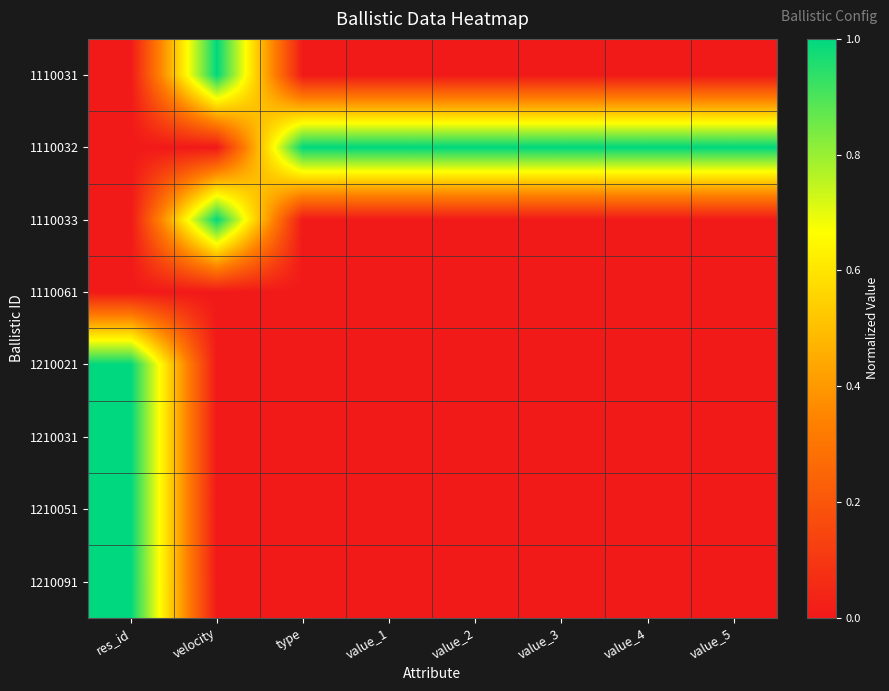

Reading left to right, what are all the values shown in this chart?

1110031: res_id=0.0	velocity=1.0	type=0.0	value_1=0.0	value_2=0.0	value_3=0.0	value_4=0.0	value_5=0.0
1110032: res_id=0.0	velocity=0.0	type=1.0	value_1=1.0	value_2=1.0	value_3=1.0	value_4=1.0	value_5=1.0
1110033: res_id=0.0	velocity=1.0	type=0.0	value_1=0.0	value_2=0.0	value_3=0.0	value_4=0.0	value_5=0.0
1110061: res_id=0.0	velocity=0.0	type=0.0	value_1=0.0	value_2=0.0	value_3=0.0	value_4=0.0	value_5=0.0
1210021: res_id=1.0	velocity=0.0	type=0.0	value_1=0.0	value_2=0.0	value_3=0.0	value_4=0.0	value_5=0.0
1210031: res_id=1.0	velocity=0.0	type=0.0	value_1=0.0	value_2=0.0	value_3=0.0	value_4=0.0	value_5=0.0
1210051: res_id=1.0	velocity=0.0	type=0.0	value_1=0.0	value_2=0.0	value_3=0.0	value_4=0.0	value_5=0.0
1210091: res_id=1.0	velocity=0.0	type=0.0	value_1=0.0	value_2=0.0	value_3=0.0	value_4=0.0	value_5=0.0